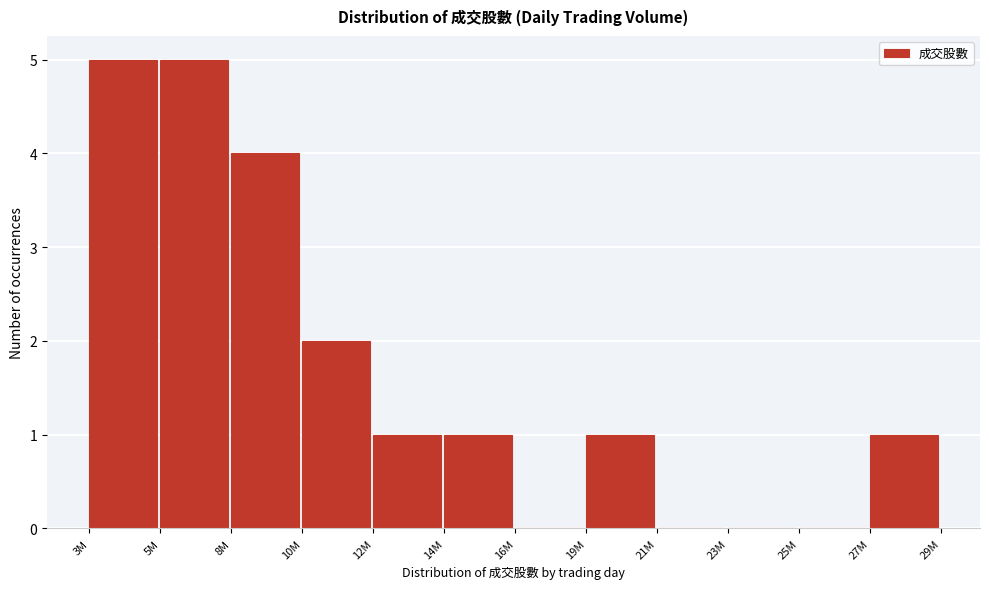

Reading left to right, list all the values displayed in this chart.

3M=5	5M=5	8M=4	10M=2	12M=1	14M=1	16M=0	19M=1	21M=0	23M=0	25M=0	27M=1